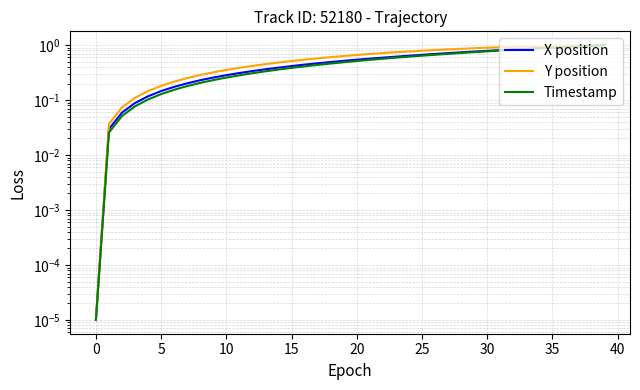

What is the total value across all series at 19?

1.6